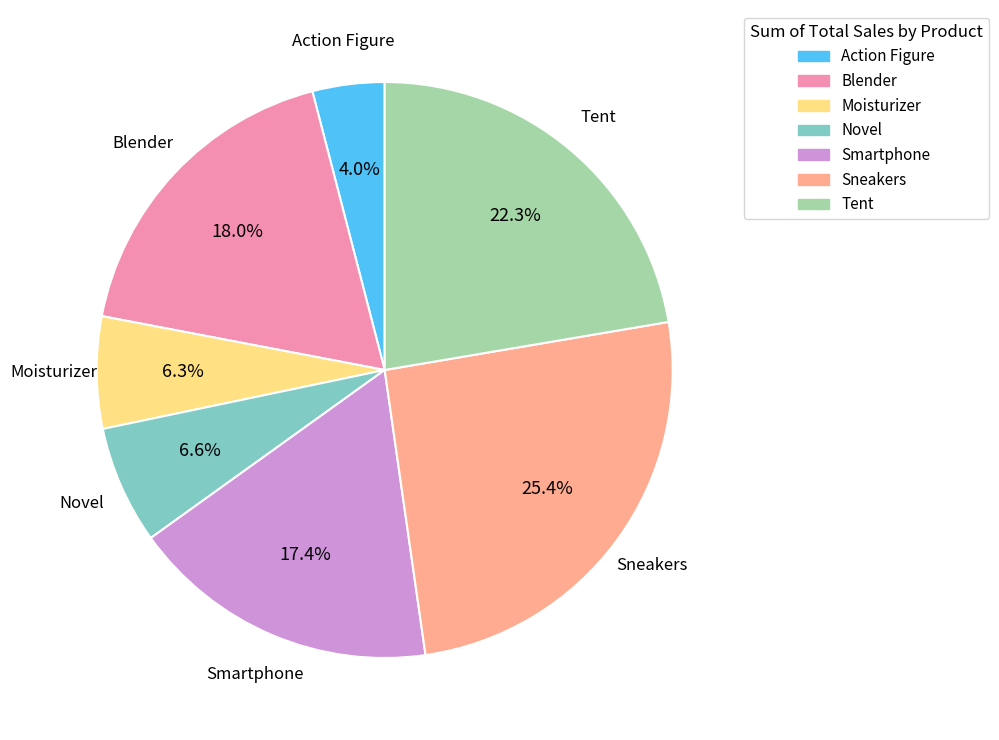

Which slice is the largest?

Sneakers